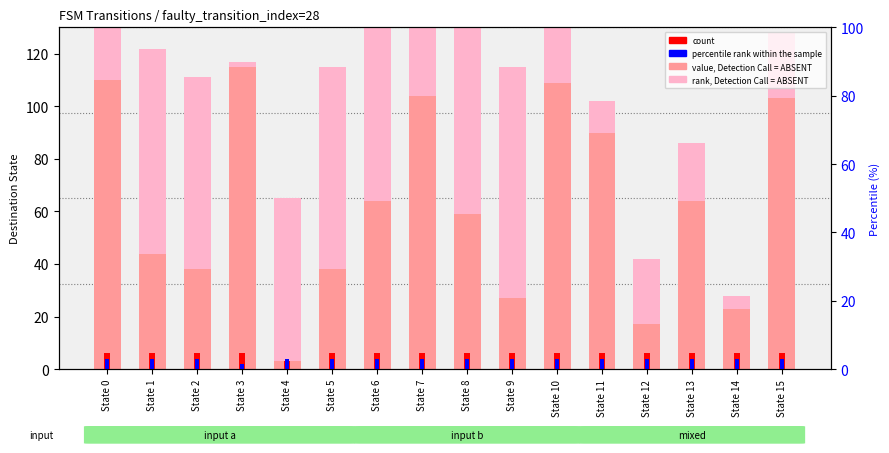

Reading left to right, list all the values displayed in this chart.

value, Detection Call = ABSENT: State 0=110	State 1=44	State 2=38	State 3=115	State 4=3	State 5=38	State 6=64	State 7=104	State 8=59	State 9=27	State 10=109	State 11=90	State 12=17	State 13=64	State 14=23	State 15=103
rank, Detection Call = ABSENT: State 0=50	State 1=78	State 2=73	State 3=2	State 4=62	State 5=77	State 6=115	State 7=31	State 8=106	State 9=88	State 10=36	State 11=12	State 12=25	State 13=22	State 14=5	State 15=25